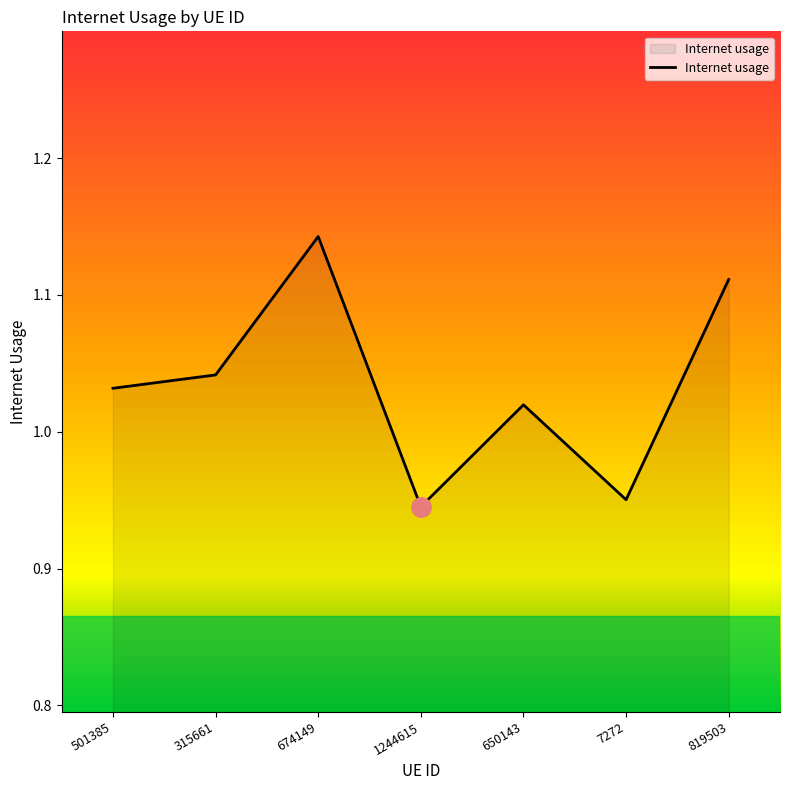

What position from the right is 650143?

3